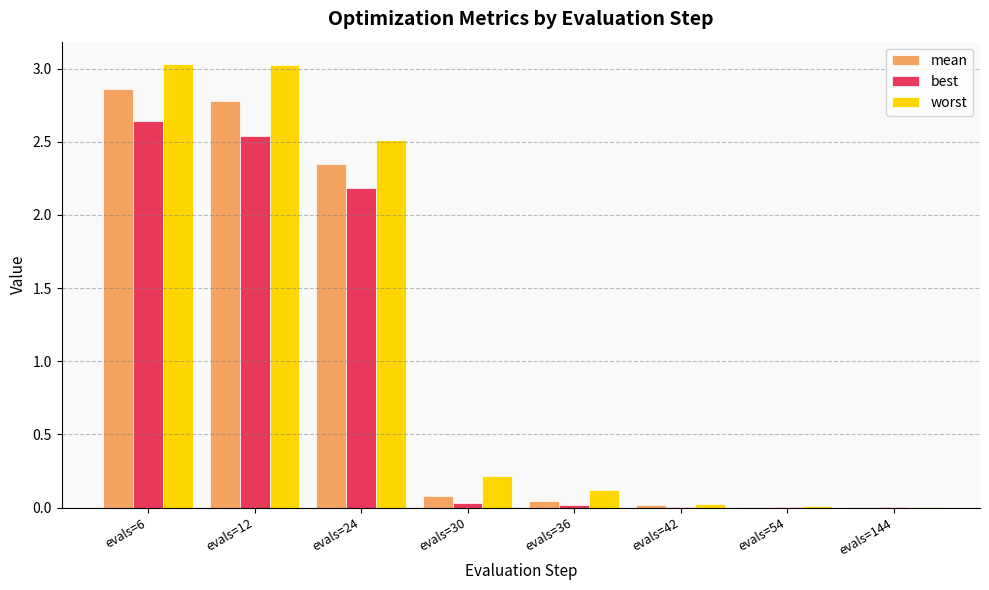

Is the value of best at evals=6 greater than the value of worst at evals=144?

Yes